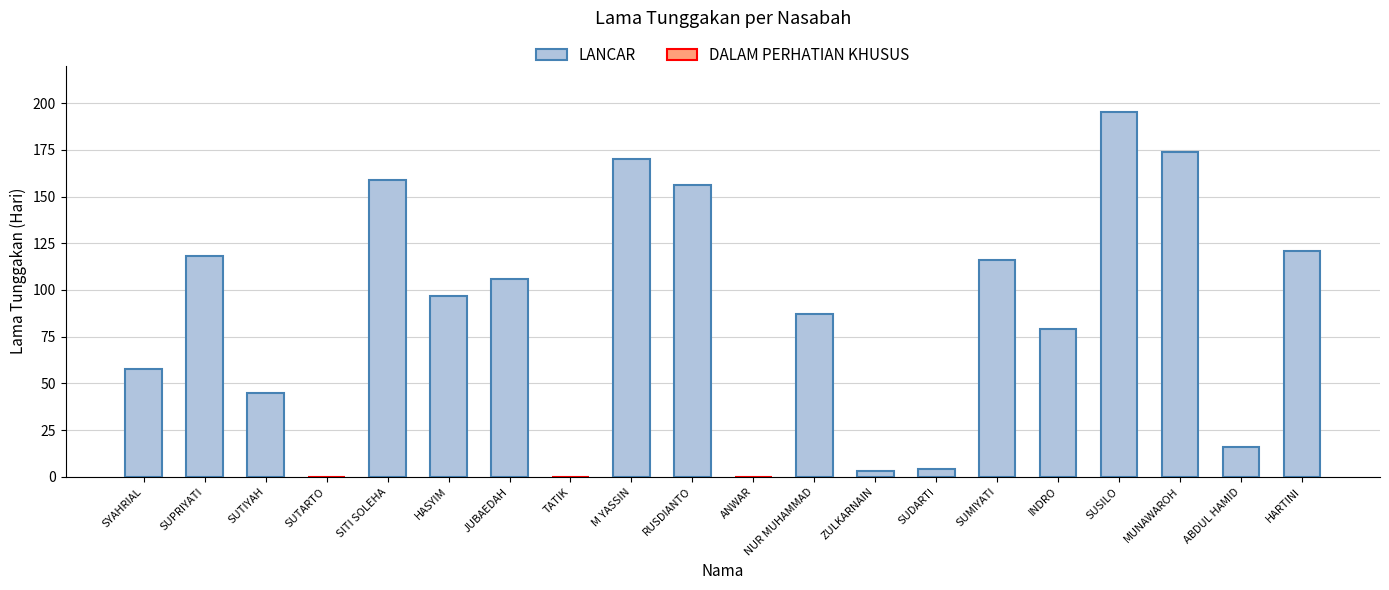

What is the ratio of the value at SUTIYAH to the value at ZULKARNAIN?

15.0